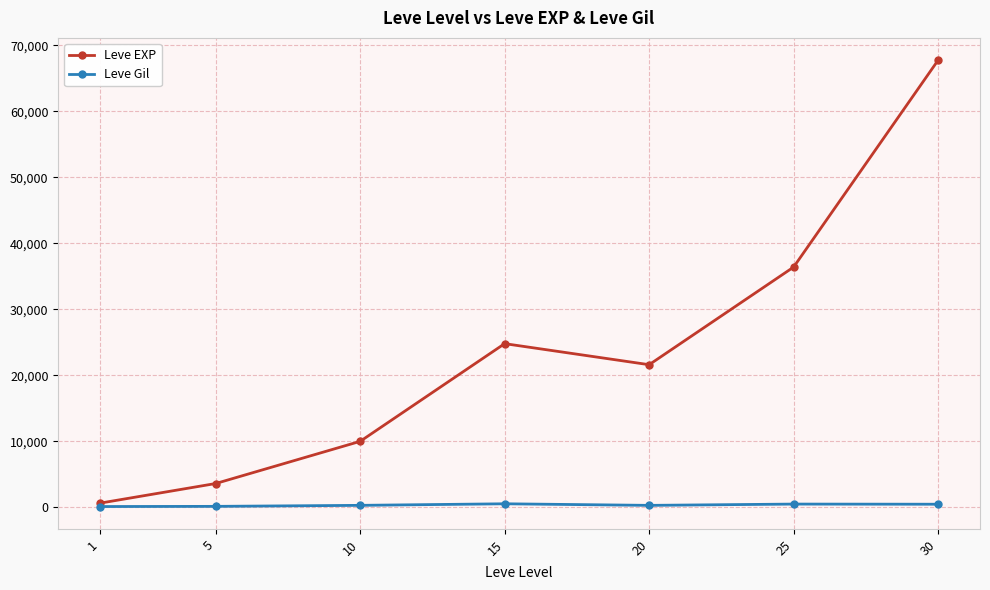

Is this an area chart (filled region under the line)?

No